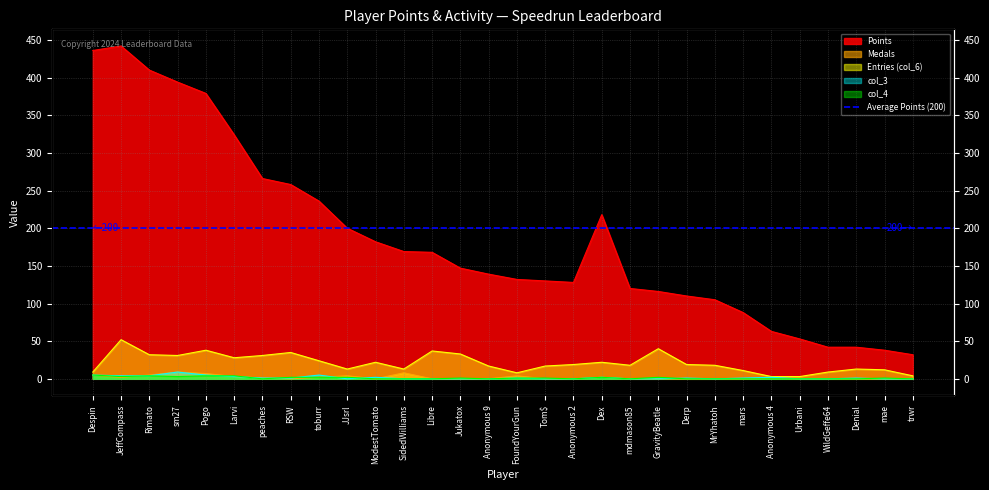

Reading left to right, list all the values displayed in this chart.

Points: Despin=436	JeffCompass=442	Rimato=410	sm27=394	Pogo=379	Larvi=324	peaches=266	RSW=258	toburr=236	JJsrl=200	ModestTomato=182	SidedWilliams=169	Libre=168	Jukatox=147	Anonymous 9=139	FoundYourGun=132	Tom$=130	Anonymous 2=128	Dex=218	mdmason85=120	GravityBeatle=116	Derp=110	MrYhatoh=105	mars=88	Anonymous 4=63	Urbani=53	WildGeffe64=42	Denial=42	mae=38	trwr=32
Medals: Despin=5	JeffCompass=2	Rimato=5	sm27=9	Pogo=7	Larvi=3	peaches=1	RSW=0	toburr=2	JJsrl=4	ModestTomato=0	SidedWilliams=8	Libre=0	Jukatox=0	Anonymous 9=0	FoundYourGun=4	Tom$=0	Anonymous 2=0	Dex=2	mdmason85=0	GravityBeatle=0	Derp=0	MrYhatoh=0	mars=0	Anonymous 4=1	Urbani=0	WildGeffe64=0	Denial=0	mae=0	trwr=0
Entries (col_6): Despin=9	JeffCompass=52	Rimato=32	sm27=31	Pogo=38	Larvi=28	peaches=31	RSW=35	toburr=24	JJsrl=13	ModestTomato=22	SidedWilliams=13	Libre=37	Jukatox=33	Anonymous 9=17	FoundYourGun=8	Tom$=17	Anonymous 2=19	Dex=22	mdmason85=18	GravityBeatle=40	Derp=19	MrYhatoh=18	mars=11	Anonymous 4=3	Urbani=3	WildGeffe64=9	Denial=13	mae=12	trwr=4
col_3: Despin=5	JeffCompass=4	Rimato=4	sm27=9	Pogo=5	Larvi=3	peaches=1	RSW=1	toburr=5	JJsrl=0	ModestTomato=2	SidedWilliams=0	Libre=0	Jukatox=0	Anonymous 9=0	FoundYourGun=1	Tom$=0	Anonymous 2=0	Dex=2	mdmason85=0	GravityBeatle=0	Derp=1	MrYhatoh=0	mars=1	Anonymous 4=2	Urbani=0	WildGeffe64=0	Denial=1	mae=0	trwr=0
col_4: Despin=5	JeffCompass=3	Rimato=4	sm27=3	Pogo=4	Larvi=4	peaches=0	RSW=2	toburr=2	JJsrl=2	ModestTomato=0	SidedWilliams=0	Libre=0	Jukatox=1	Anonymous 9=0	FoundYourGun=1	Tom$=1	Anonymous 2=0	Dex=2	mdmason85=0	GravityBeatle=2	Derp=0	MrYhatoh=0	mars=0	Anonymous 4=0	Urbani=0	WildGeffe64=0	Denial=0	mae=1	trwr=0